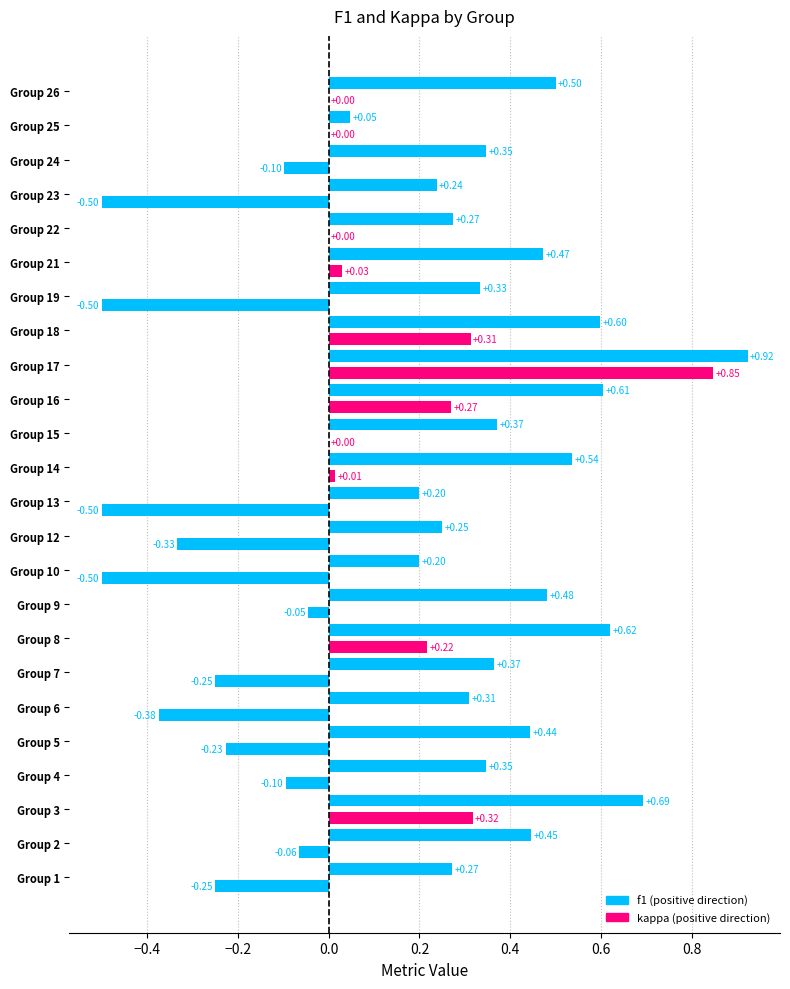

What is the sum of all kappa values?

-1.7